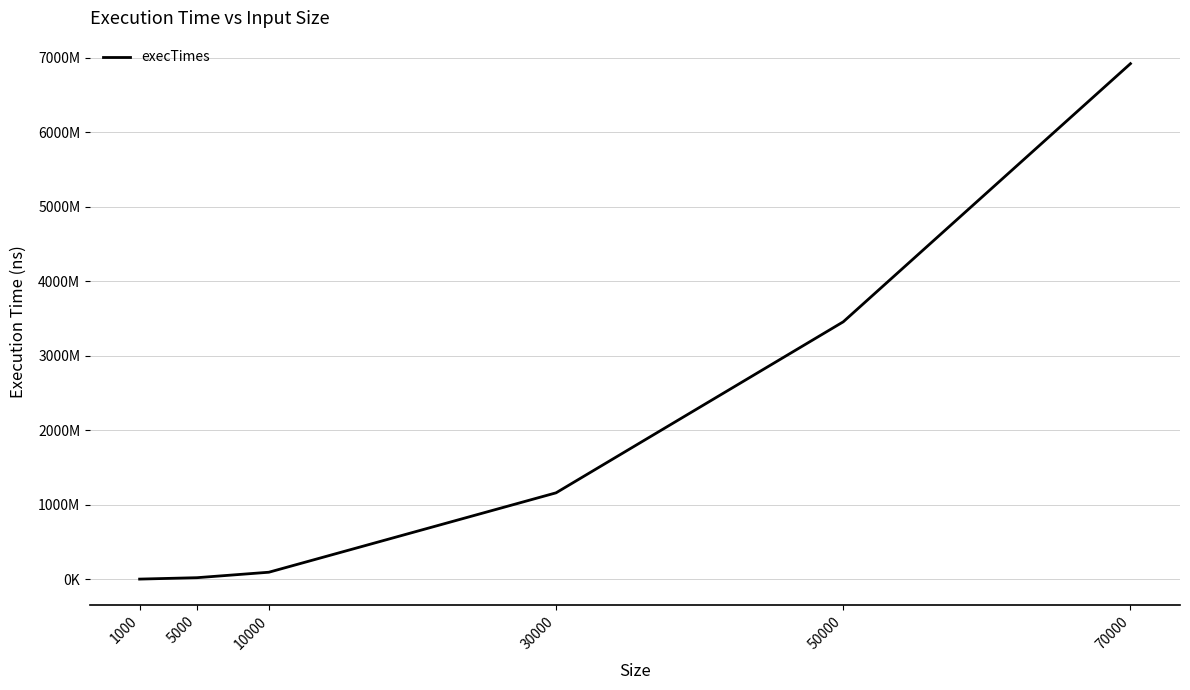

Does the chart display data point markers on the line(s)?

No